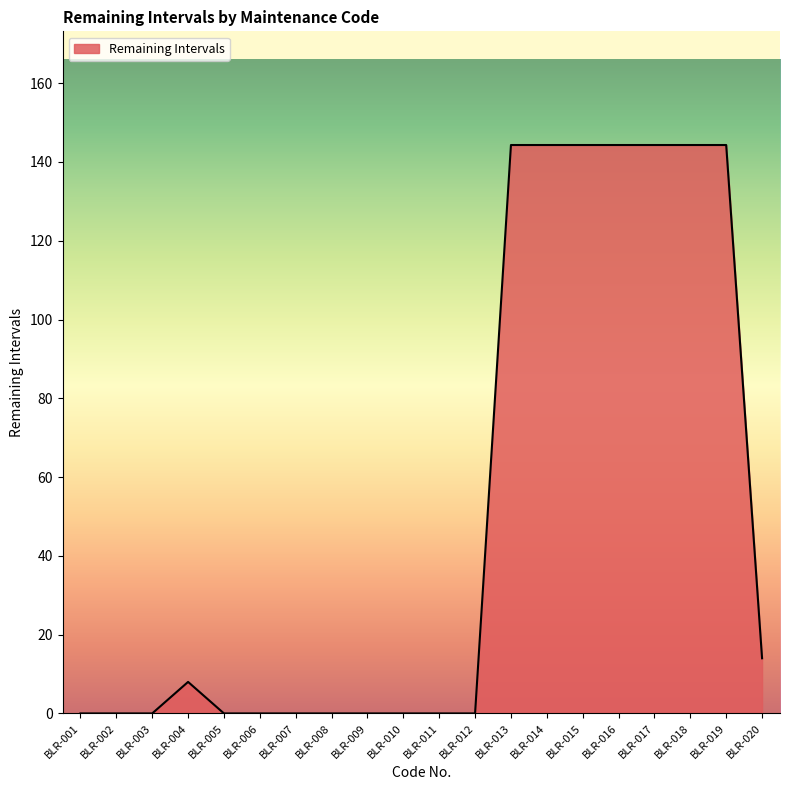

What is the maximum value shown in the chart?

144.3